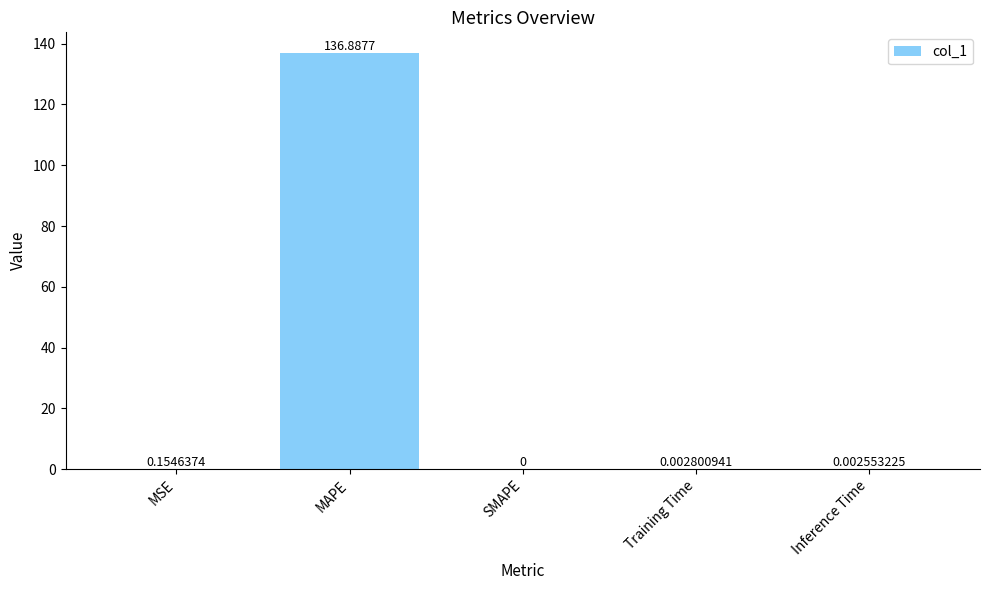

The value at SMAPE is 76.3. True or false?

False